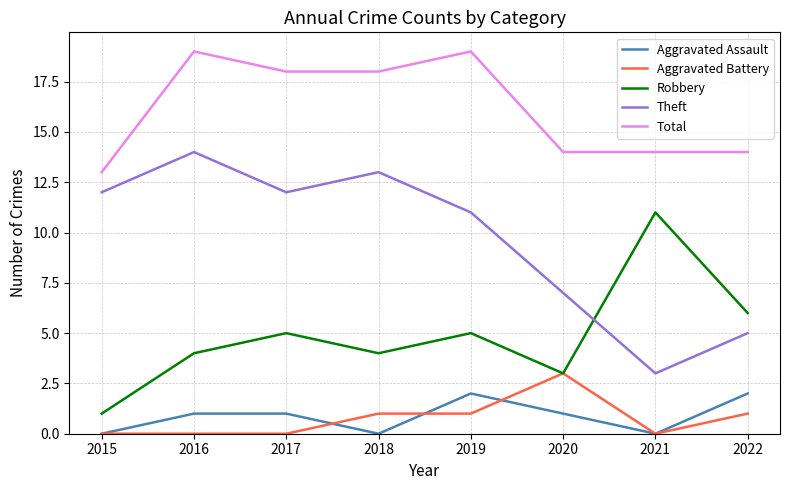

Is the value of Theft at 2019 greater than the value of Total at 2015?

No